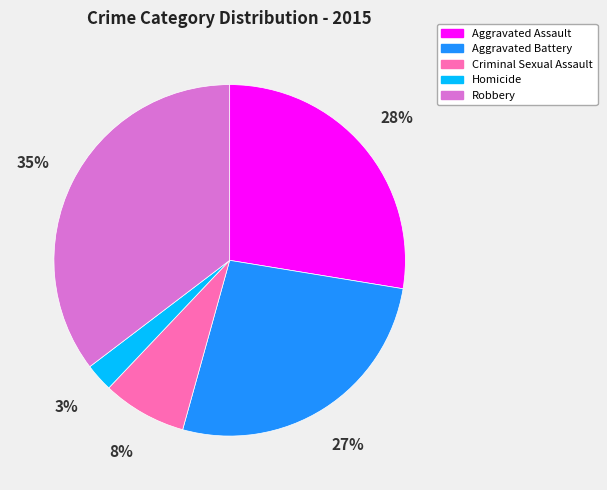

Between Aggravated Assault and Aggravated Battery, which is larger?

Aggravated Assault